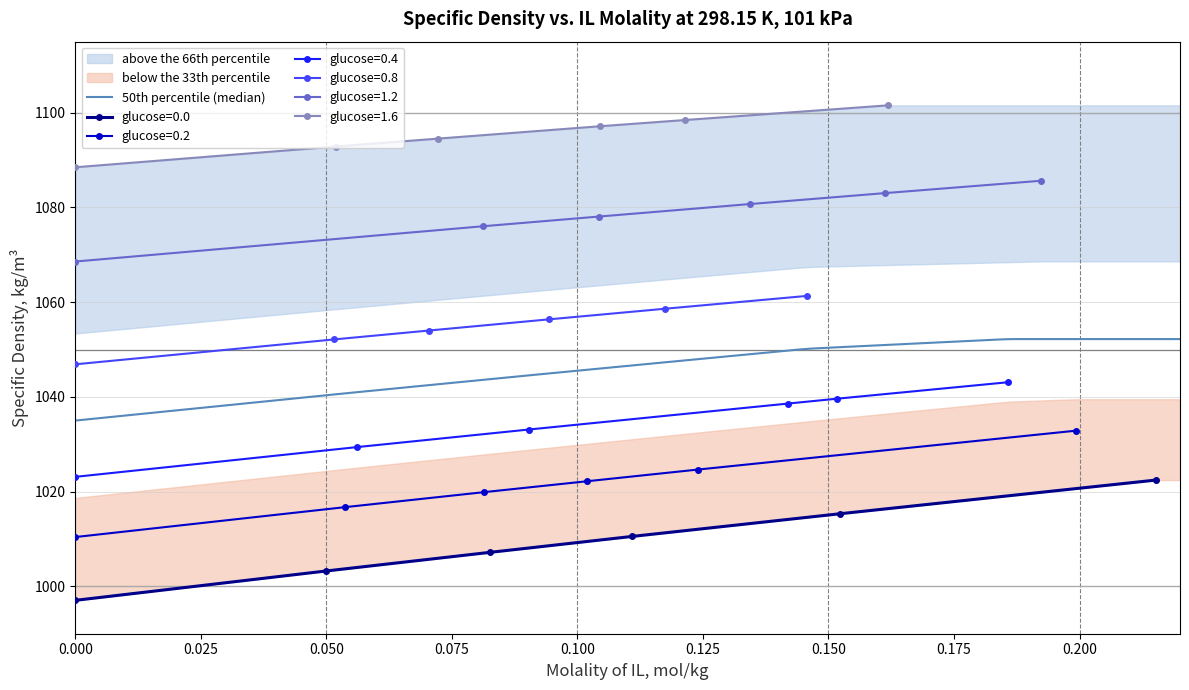

What is the lowest value of the glucose=0.2 series?

1010.4